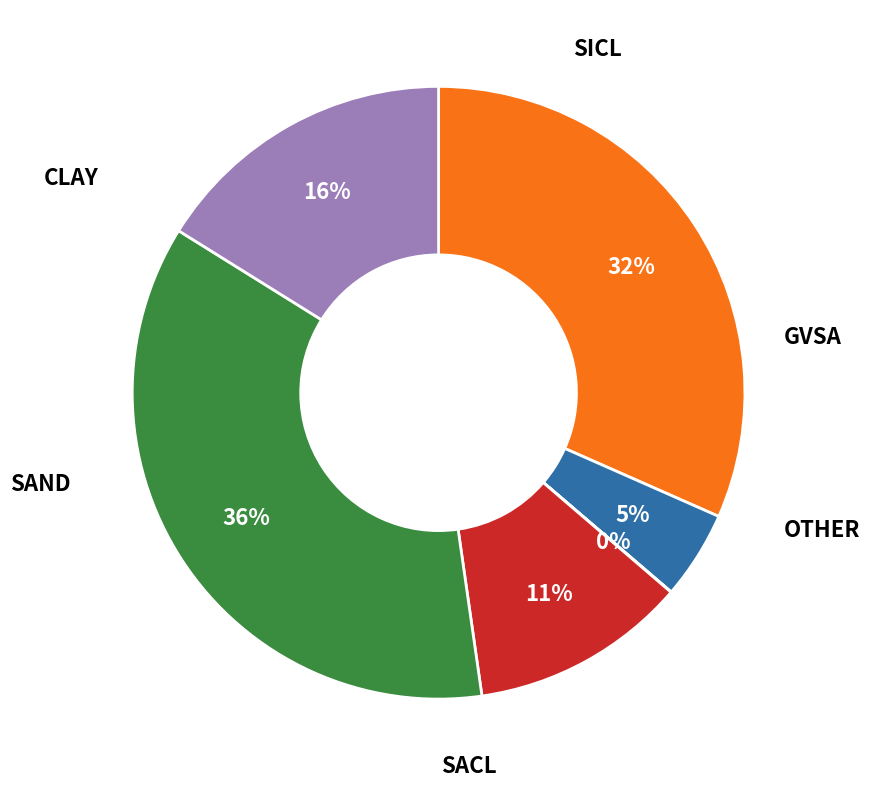

To the nearest percent, what is the difference between the largest and smallest slice percentages?

36%